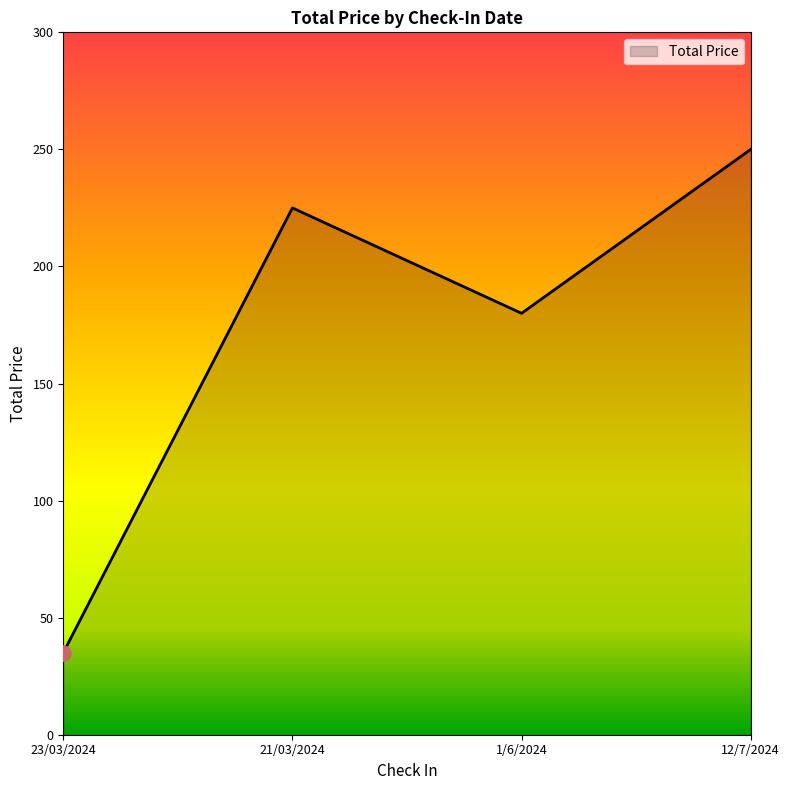

Between 23/03/2024 and 12/7/2024, which is larger?

12/7/2024